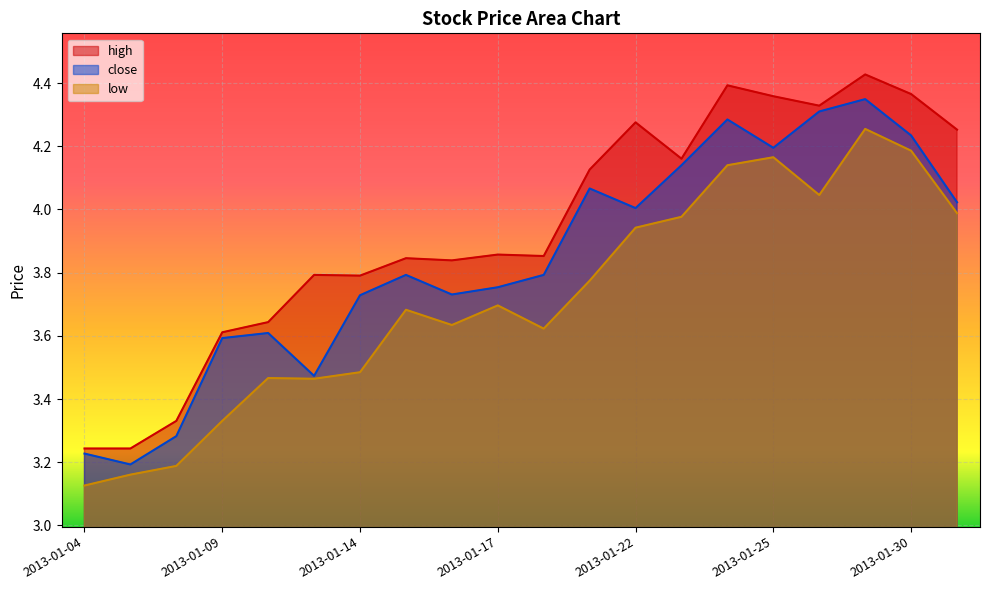

How many categories are shown in the chart?

20